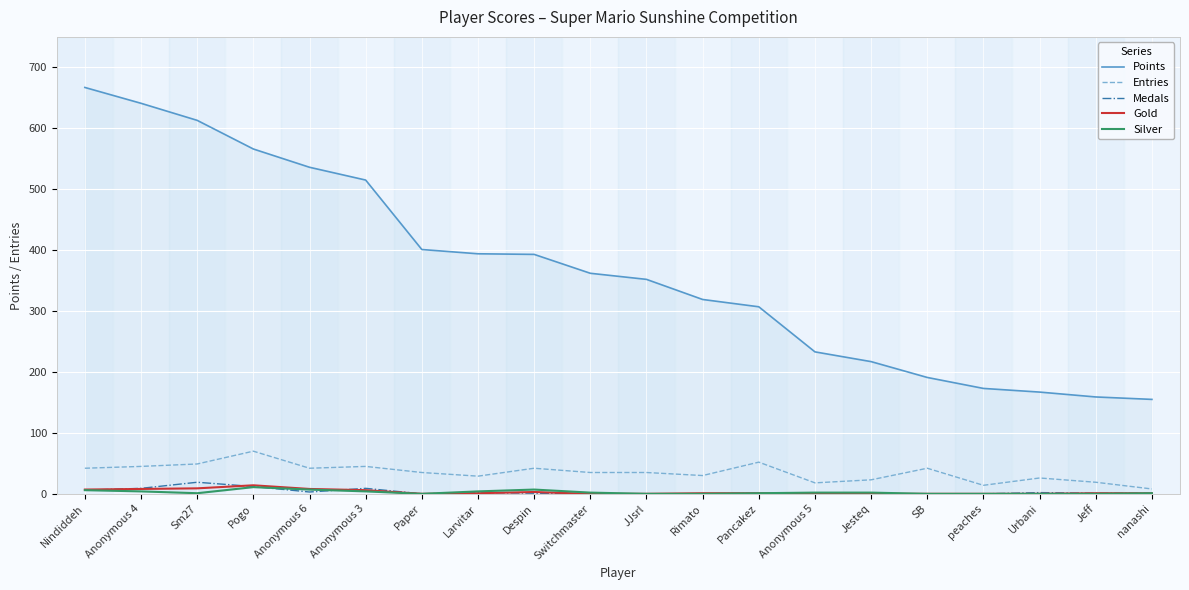

True or false: Entries and Gold cross at least once.

False